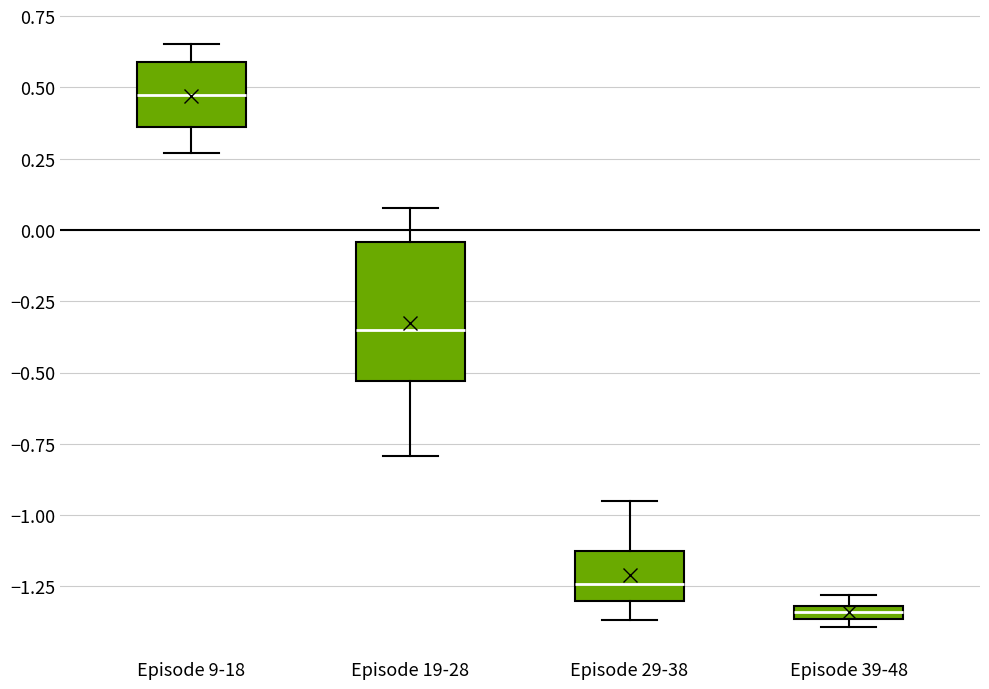

Where is the upper edge of the box for Episode 39-48 on the y-axis? The values are not printed on the chart, so give them approximately, as read against the axis.

-1.30